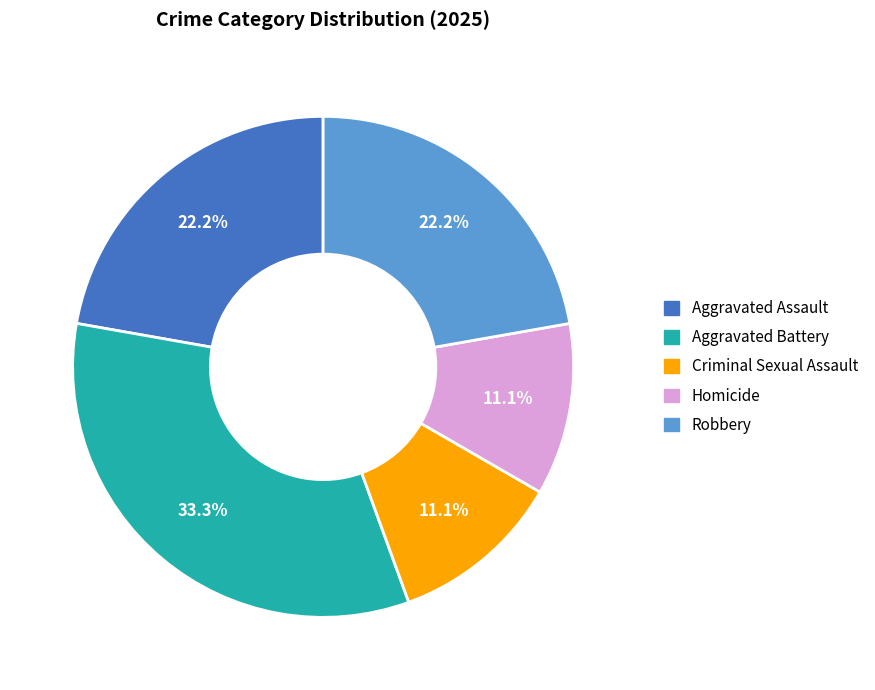

Count the number of slices in the pie.

5